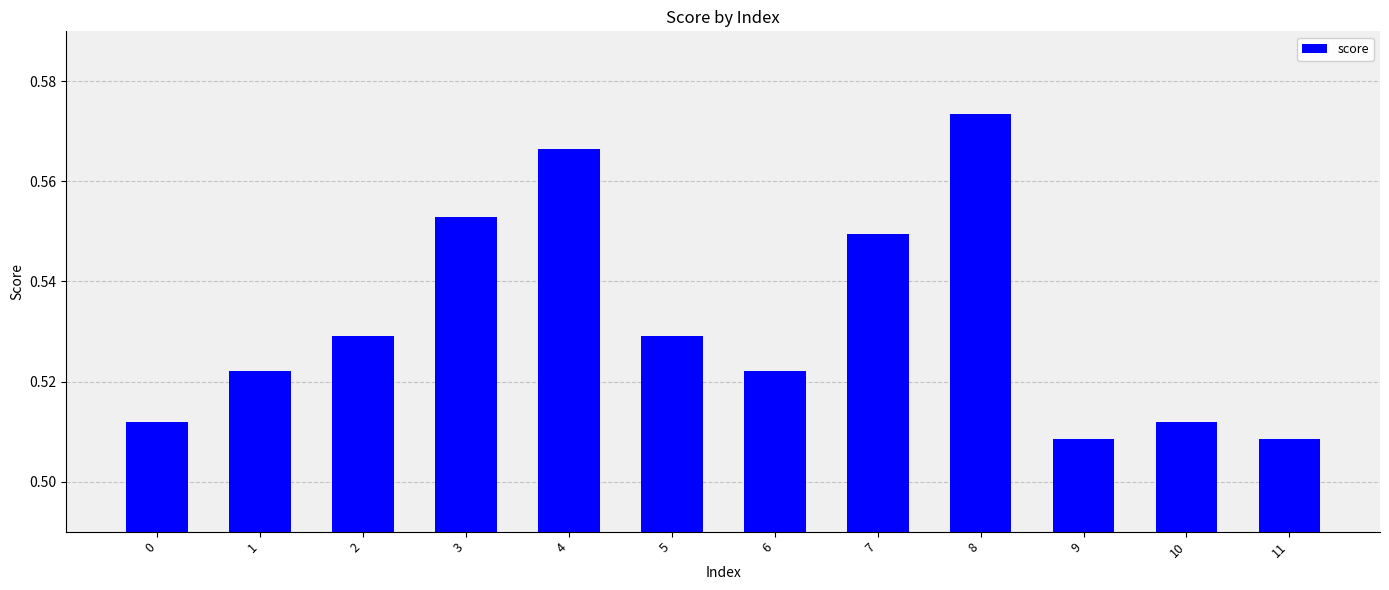

The value at 5 is 0.2. True or false?

False